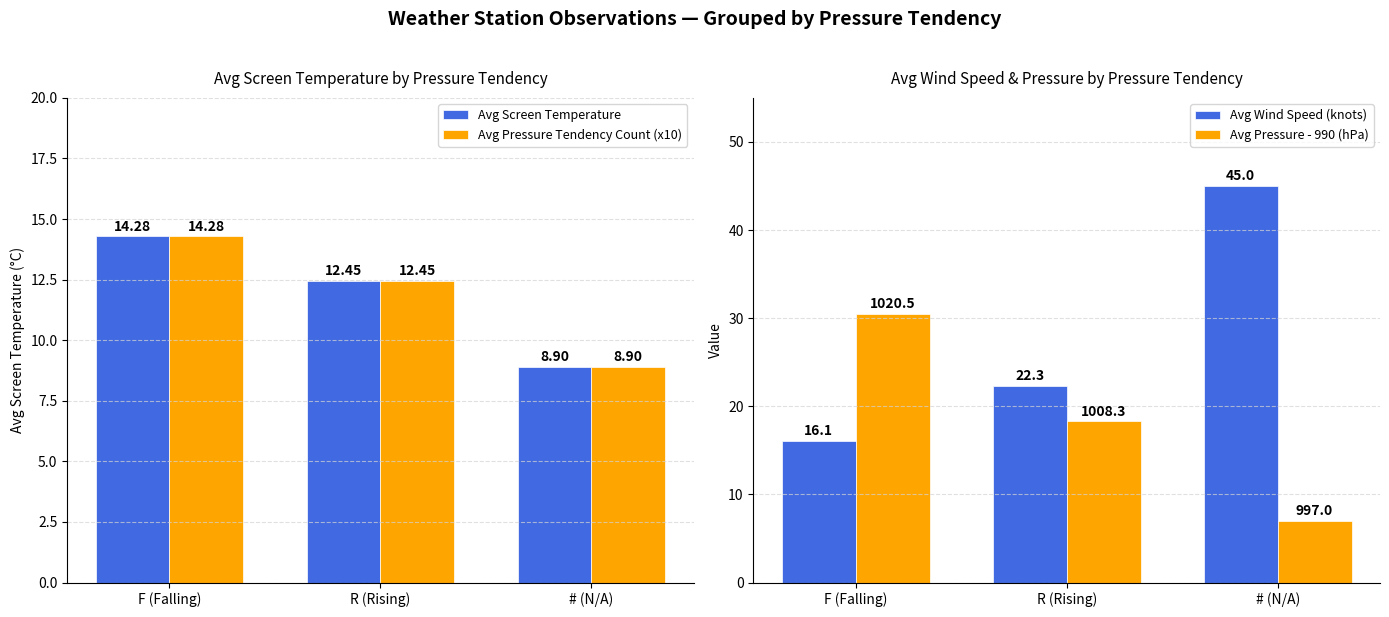

Which category has the lowest value across all series?

# (N/A)